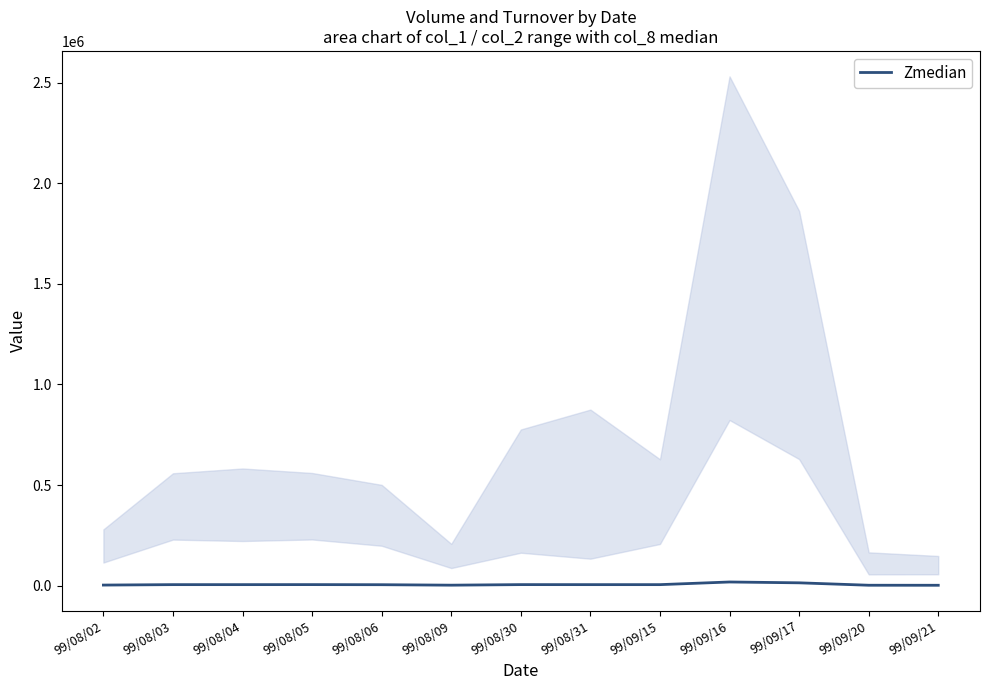

What is the label of the 8th point from the right?

99/08/09